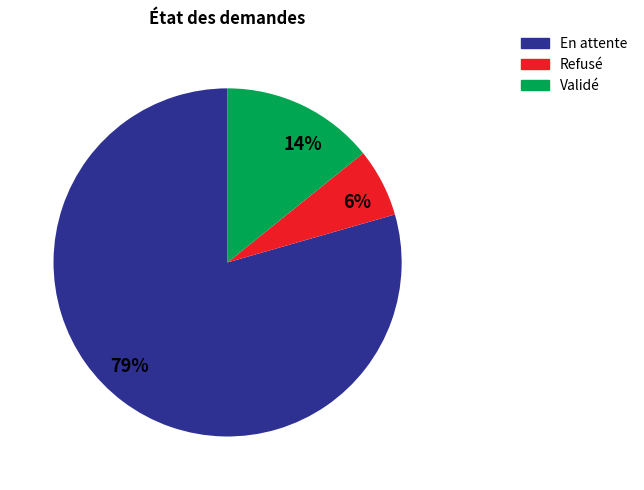

To the nearest percent, what percentage of the pie is 14%?

14%